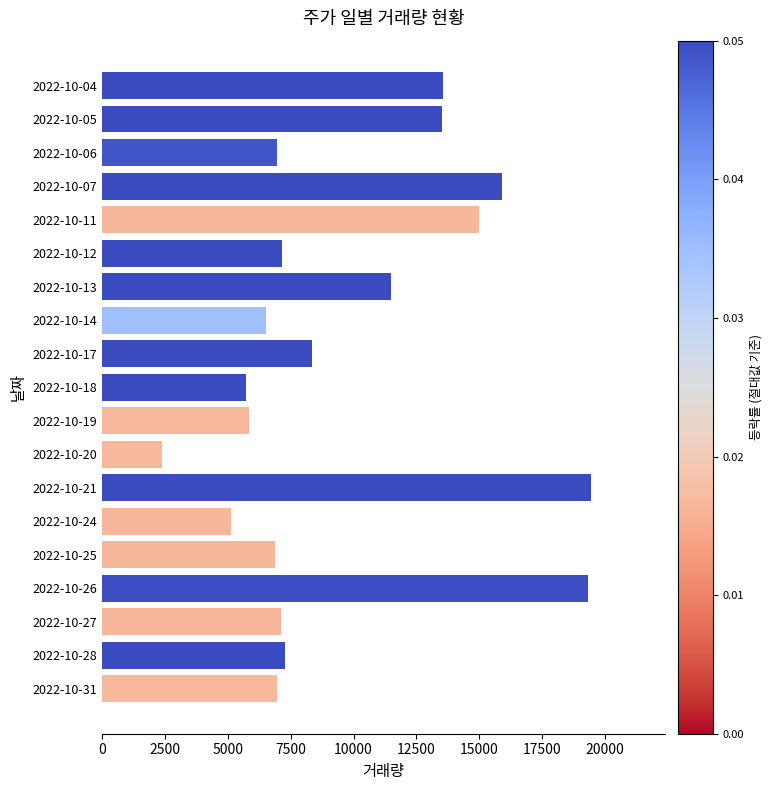

What is the difference between the maximum and minimum values?

17083